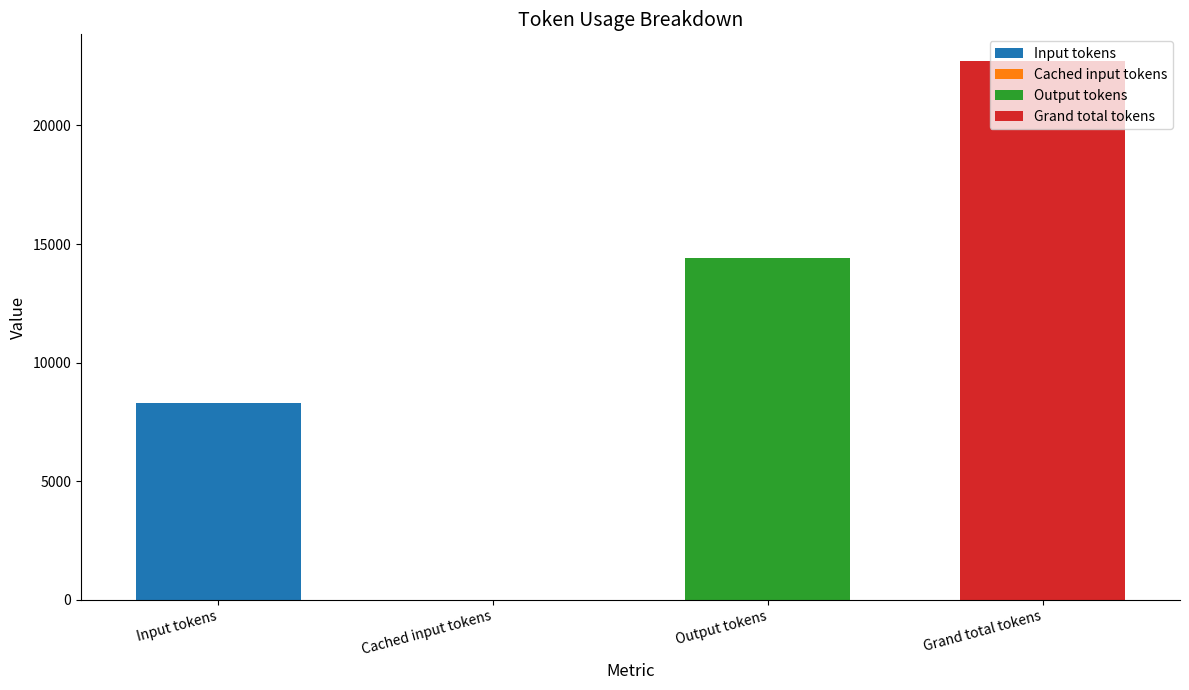

What is the label of the 1st bar from the right?

Grand total tokens